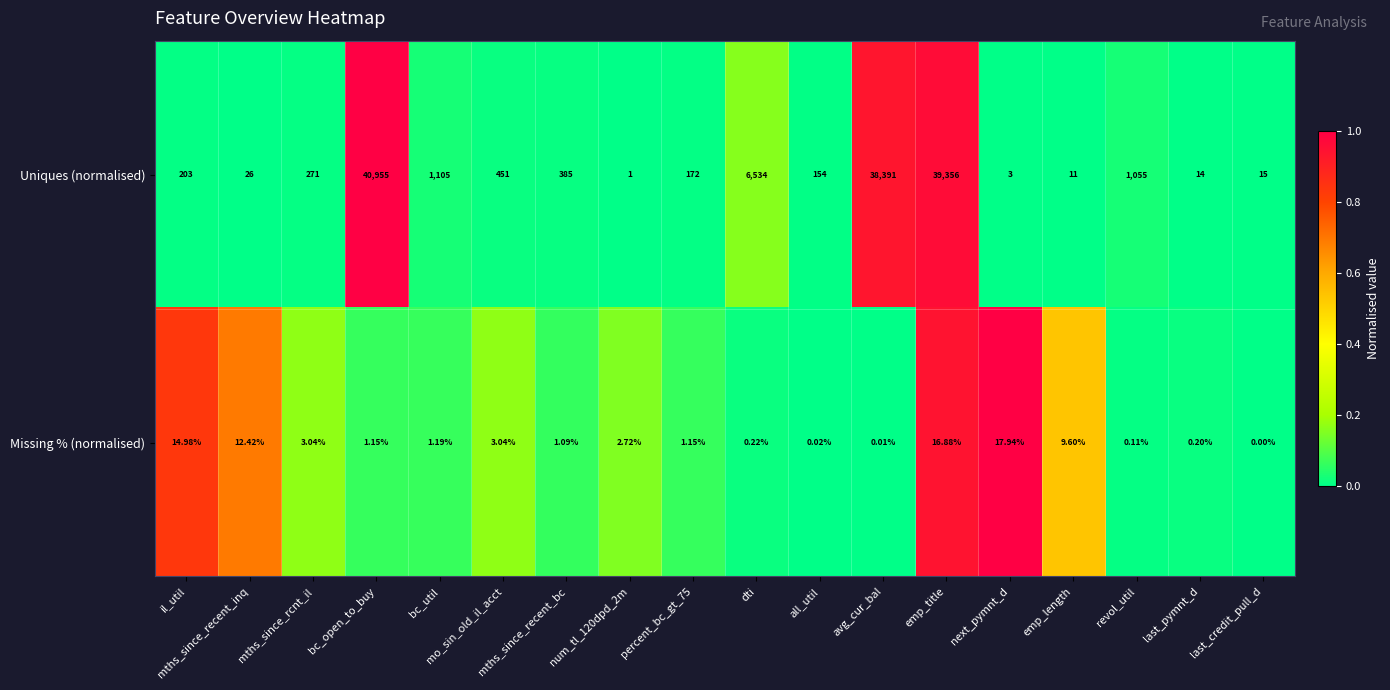

At which label is Uniques (normalised) closest to 20478?

dti